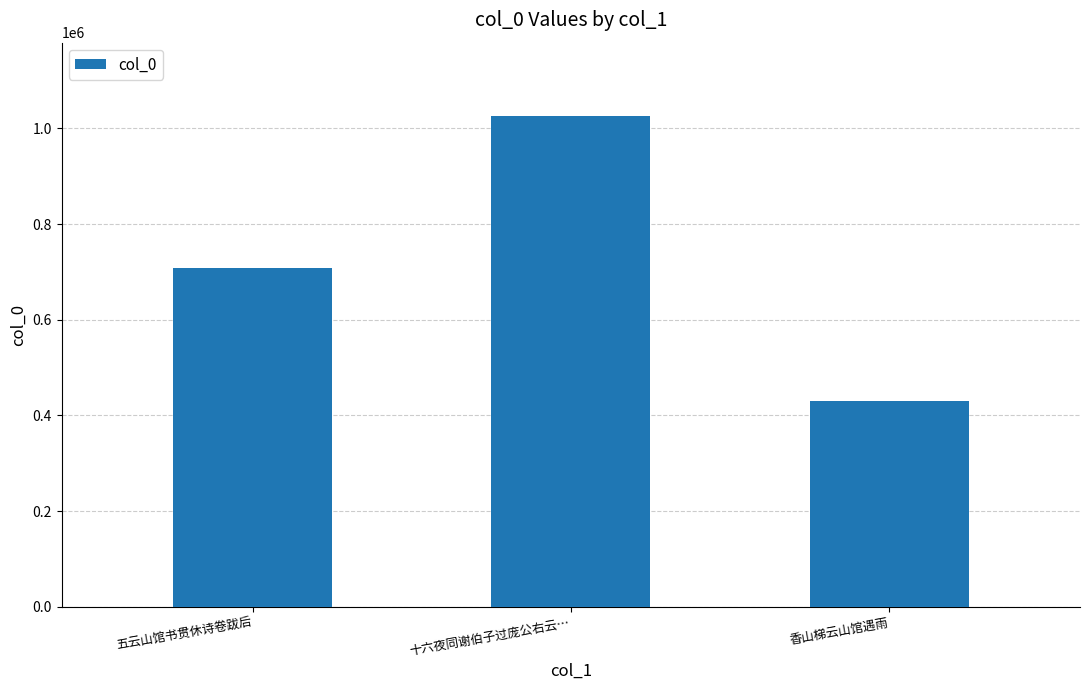

What is the greatest value displayed?

1025311